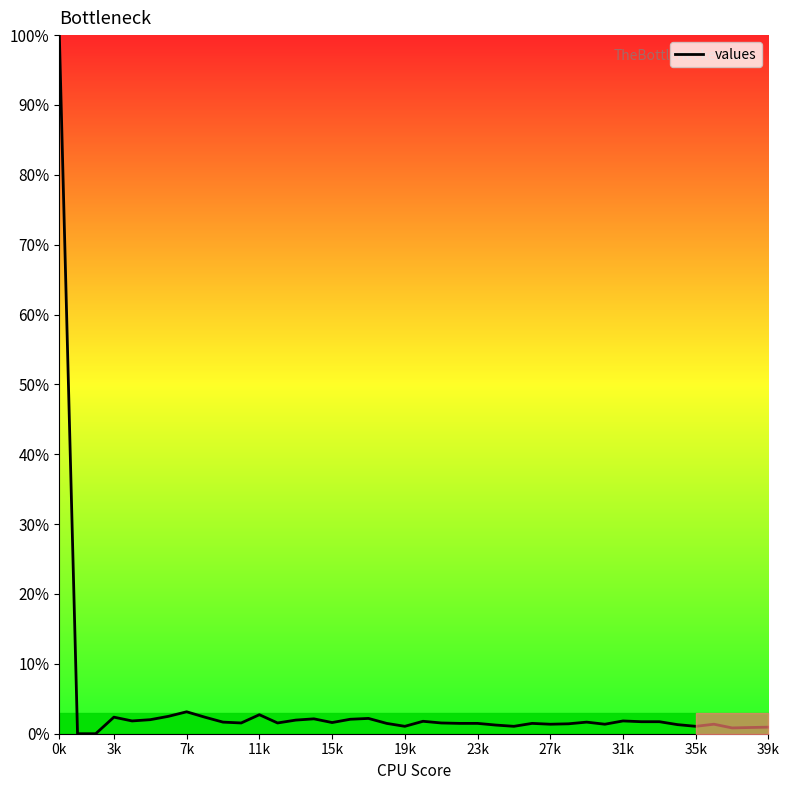

What is the maximum value shown in the chart?

100.0